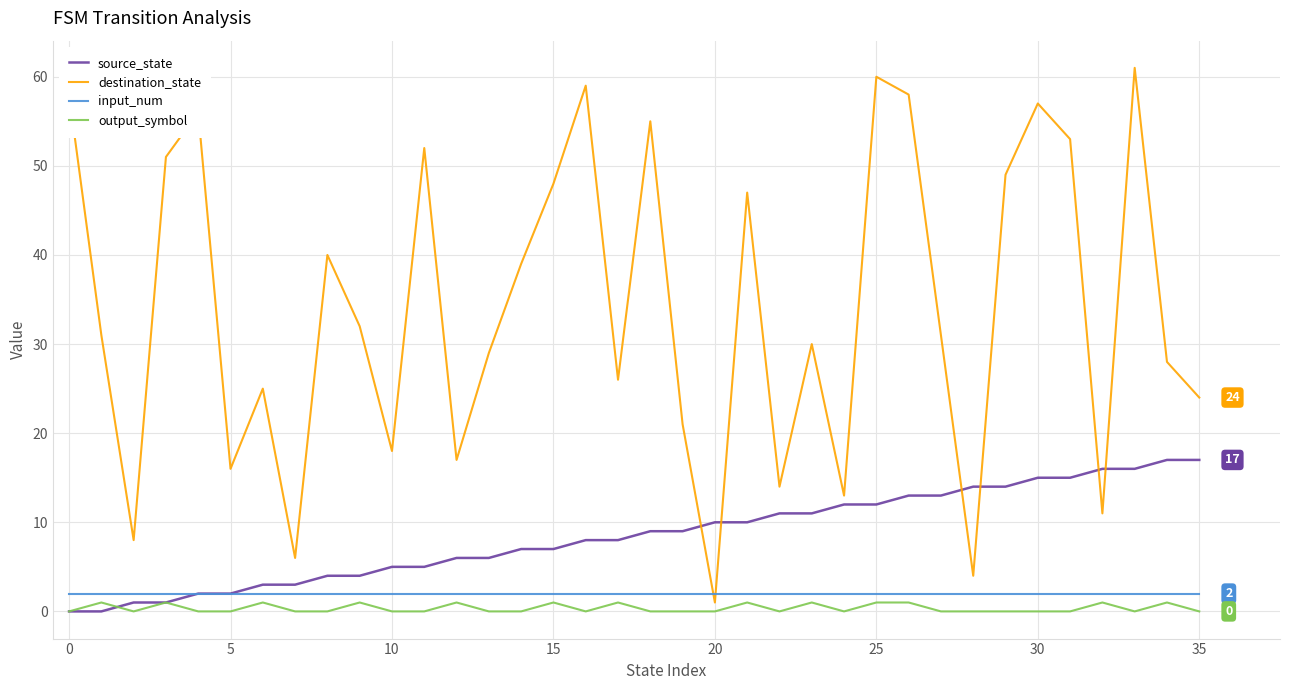

Which series has the largest total across all categories?

destination_state